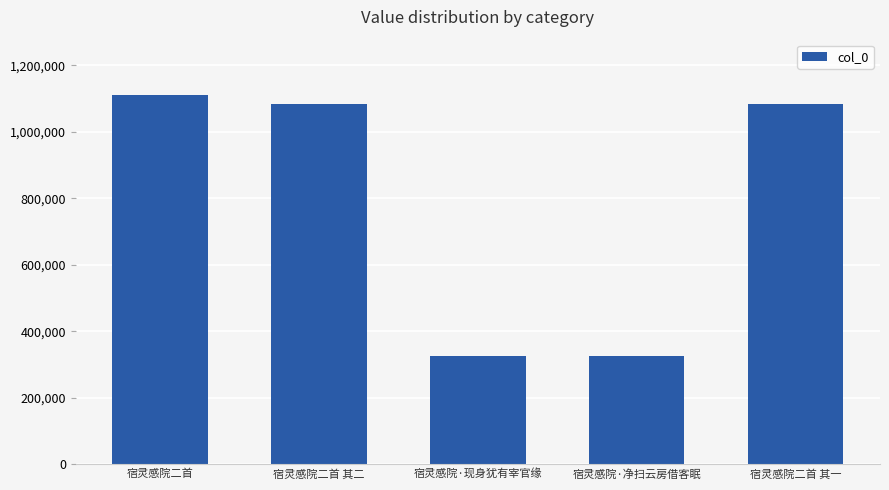

What value does the data have at 宿灵感院二首?

1110655